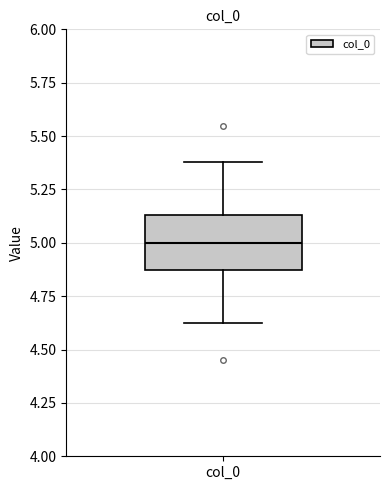

Read this box plot against the y-axis: the position of the median line, the range covered by the box, and the ends of both whiskers. The values are not printed on the chart, so give them approximately, as read against the axis.

median 5.00, box 4.85 to 5.15, whiskers 4.60 to 5.40